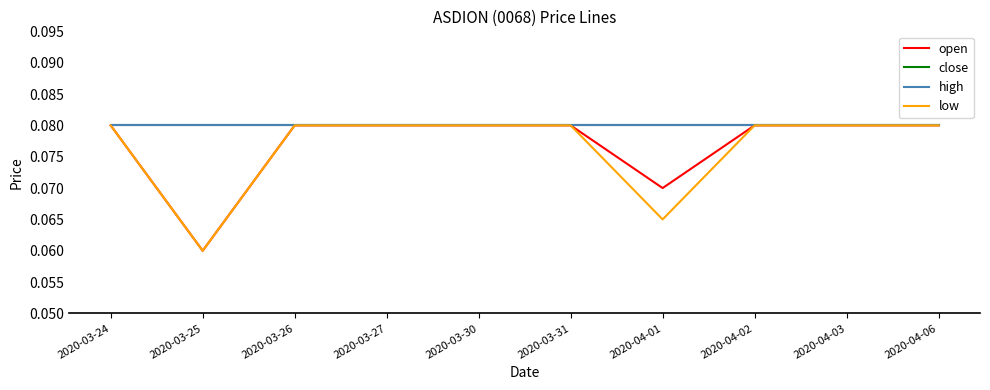

Which series has the largest total across all categories?

close